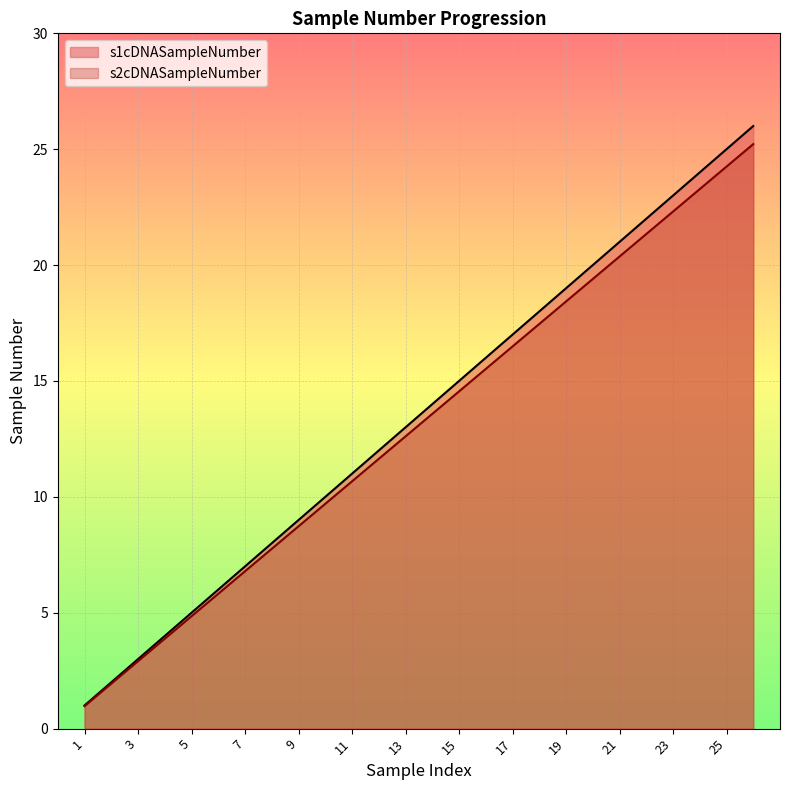

What are all the series names shown in the legend?

s1cDNASampleNumber, s2cDNASampleNumber